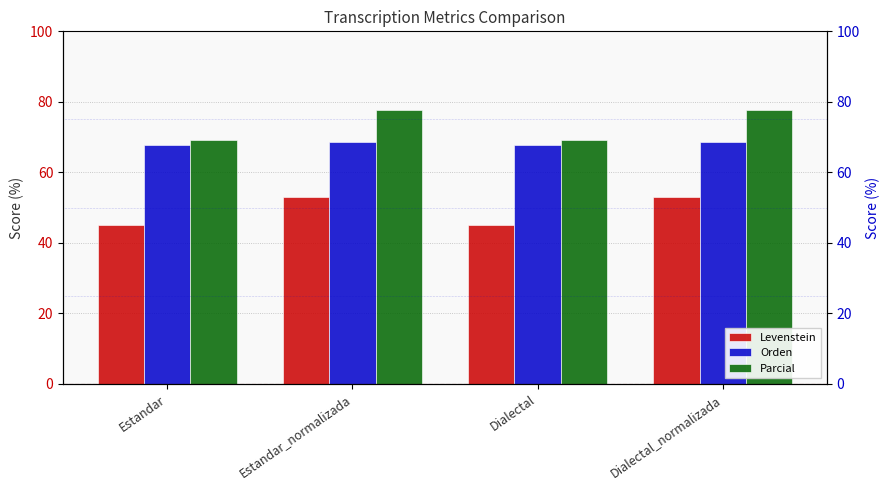

What position from the right is Dialectal?

2